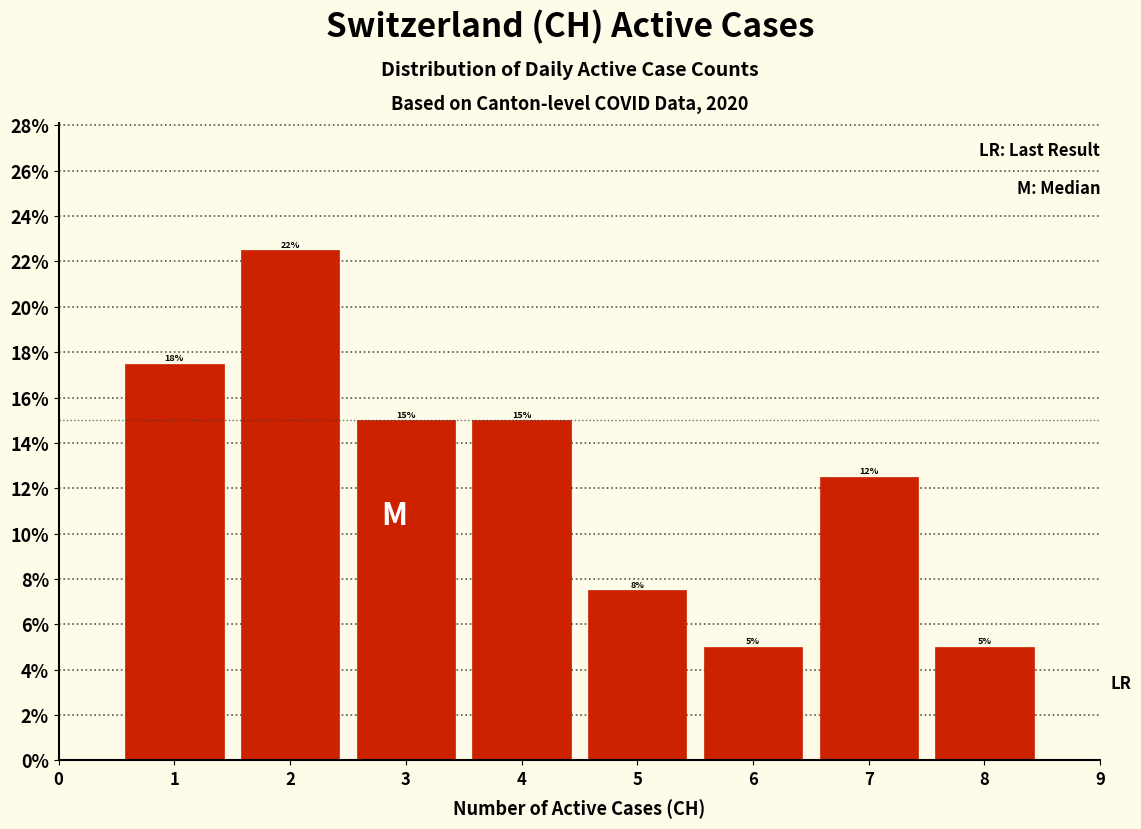

Which range on the x-axis has the tallest bar?

1.5 to 2.5